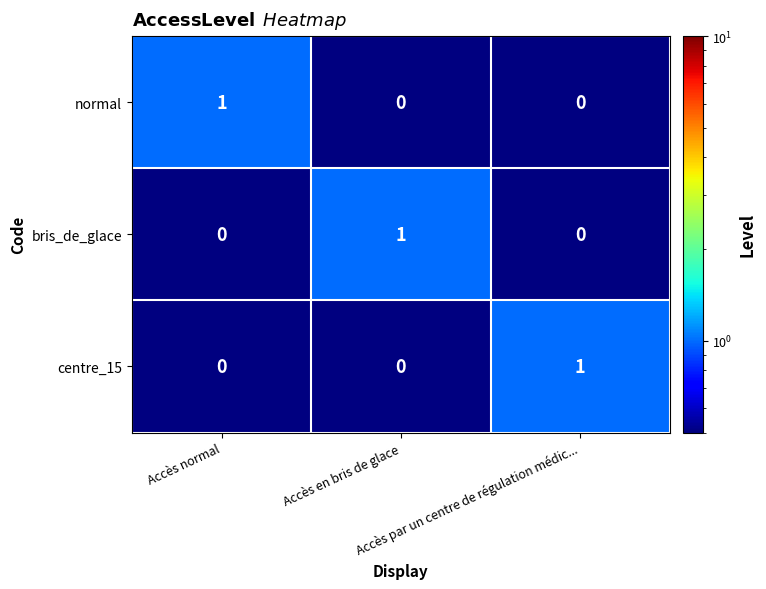

Count the number of categories in the chart.

3